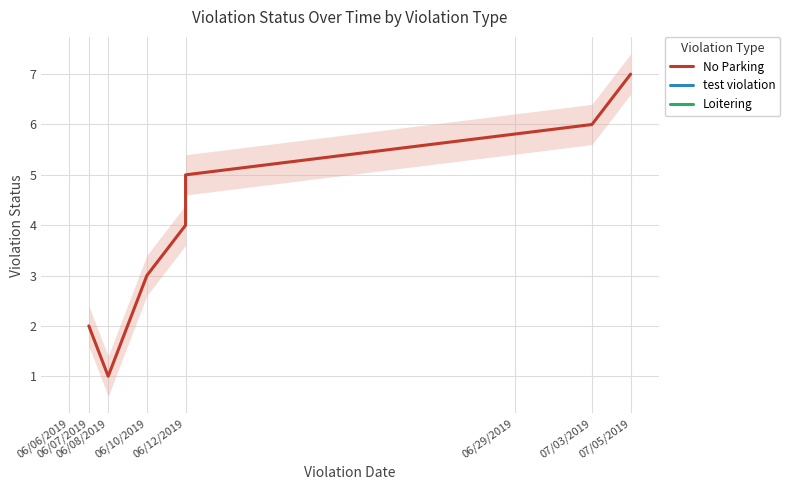

True or false: the data shows 8 at 06/12/2019.

False